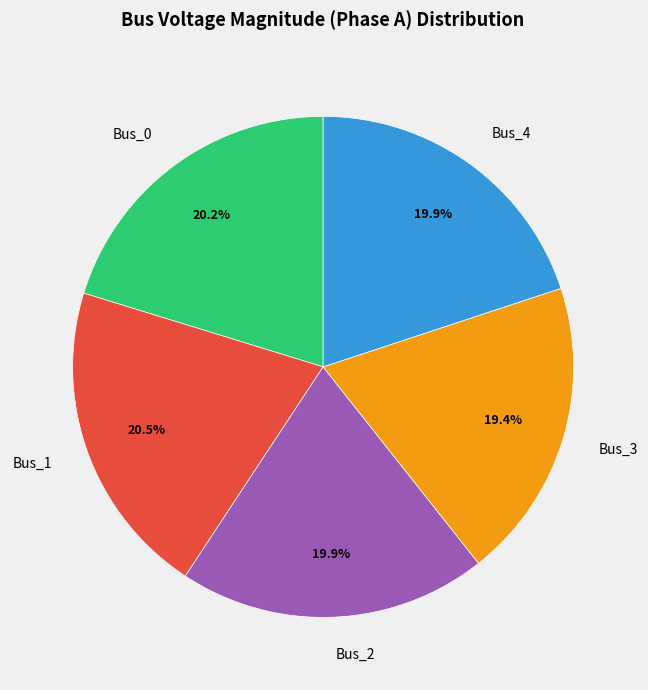

Does Bus_1 represent more than half of the total?

No